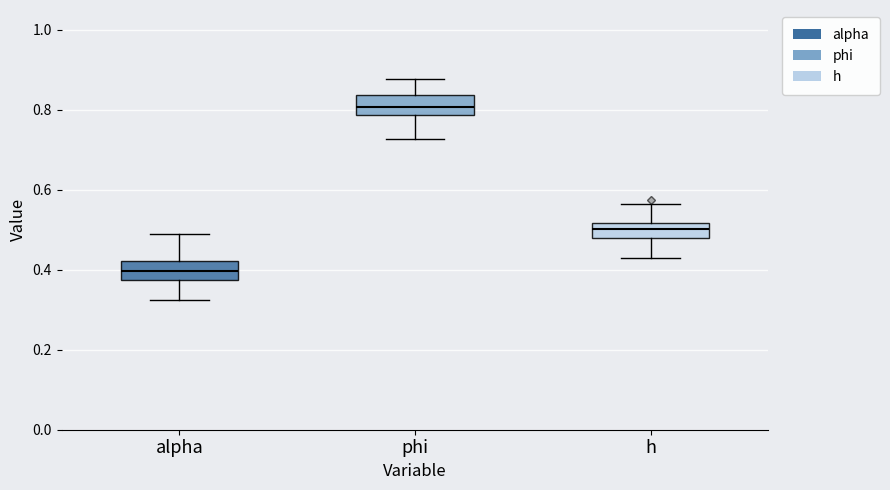

Where does the upper whisker of the box for phi end on the y-axis? The values are not printed on the chart, so give them approximately, as read against the axis.

0.88